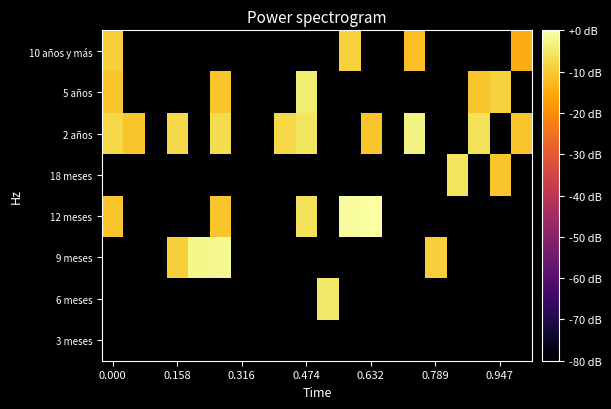

Reading left to right, what are all the values shown in this chart?

3 meses: -80.0	-80.0	-80.0	-80.0	-80.0	-80.0	-80.0	-80.0	-80.0	-80.0	-80.0	-80.0	-80.0	-80.0	-80.0	-80.0	-80.0	-80.0	-80.0	-80.0
6 meses: -80.0	-80.0	-80.0	-80.0	-80.0	-80.0	-80.0	-80.0	-80.0	-80.0	-4.8	-80.0	-80.0	-80.0	-80.0	-80.0	-80.0	-80.0	-80.0	-80.0
9 meses: -80.0	-80.0	-80.0	-9.3	-2.5	-1.8	-80.0	-80.0	-80.0	-80.0	-80.0	-80.0	-80.0	-80.0	-80.0	-9.3	-80.0	-80.0	-80.0	-80.0
12 meses: -10.8	-80.0	-80.0	-80.0	-80.0	-10.8	-80.0	-80.0	-80.0	-6.0	-80.0	-0.8	0.0	-80.0	-80.0	-80.0	-80.0	-80.0	-80.0	-80.0
18 meses: -80.0	-80.0	-80.0	-80.0	-80.0	-80.0	-80.0	-80.0	-80.0	-80.0	-80.0	-80.0	-80.0	-80.0	-80.0	-80.0	-5.7	-80.0	-10.8	-80.0
2 años: -7.8	-10.8	-80.0	-7.8	-80.0	-7.0	-80.0	-80.0	-7.8	-5.5	-80.0	-80.0	-10.8	-80.0	-3.0	-80.0	-80.0	-6.0	-80.0	-10.8
5 años: -10.8	-80.0	-80.0	-80.0	-80.0	-10.8	-80.0	-80.0	-80.0	-4.4	-80.0	-80.0	-80.0	-80.0	-80.0	-80.0	-80.0	-10.8	-8.8	-80.0
10 años y más: -9.3	-80.0	-80.0	-80.0	-80.0	-80.0	-80.0	-80.0	-80.0	-80.0	-80.0	-8.8	-80.0	-80.0	-11.8	-80.0	-80.0	-80.0	-80.0	-14.8